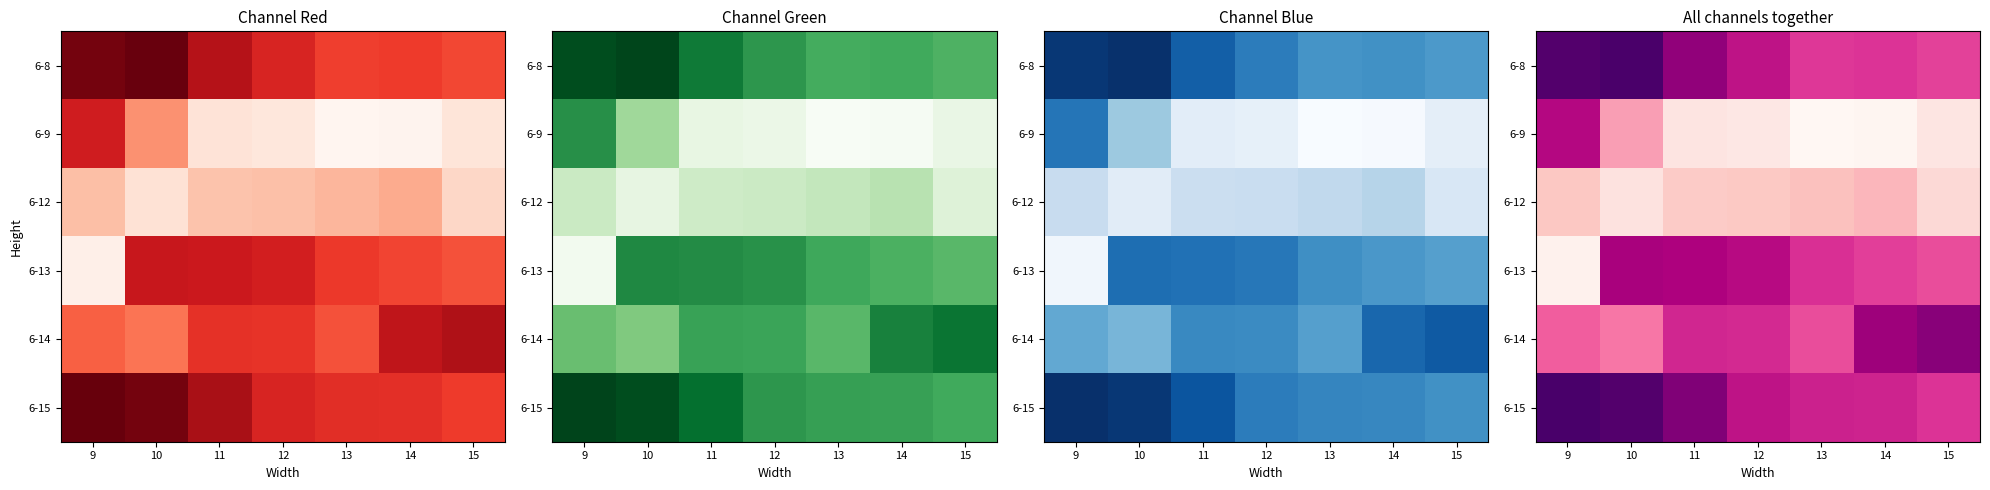

Is the value of 6-15 at 14 greater than the value of 6-9 at 9?

No